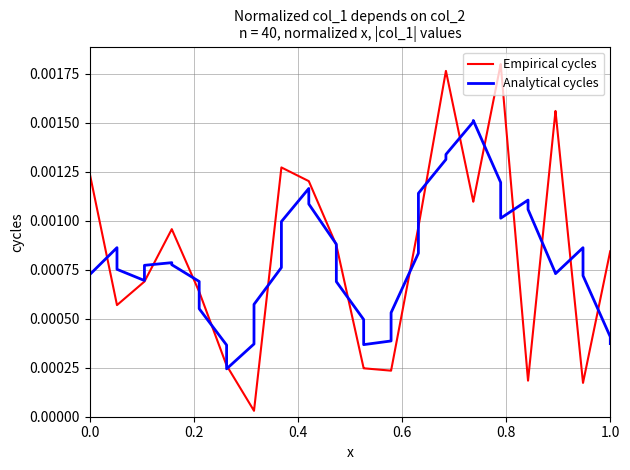

Which series has the widest spread of values?

Empirical cycles